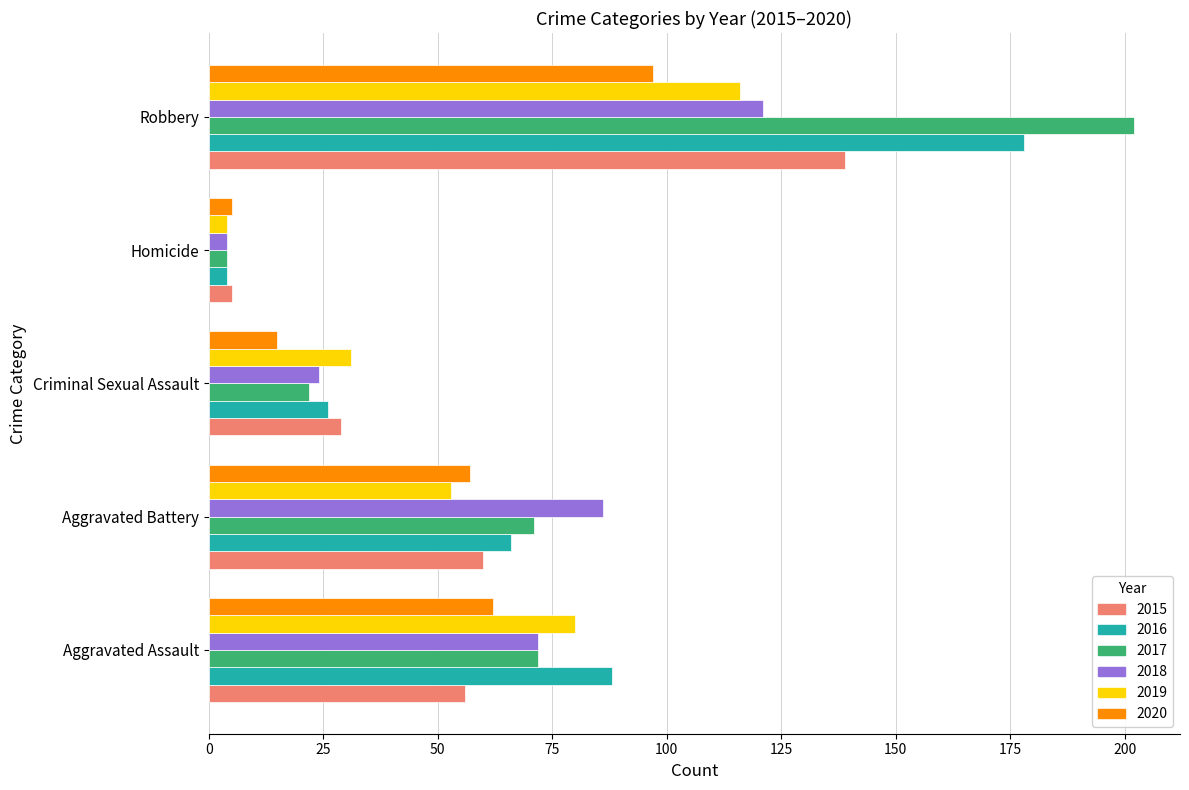

What value does the 2020 series have at Robbery?

97